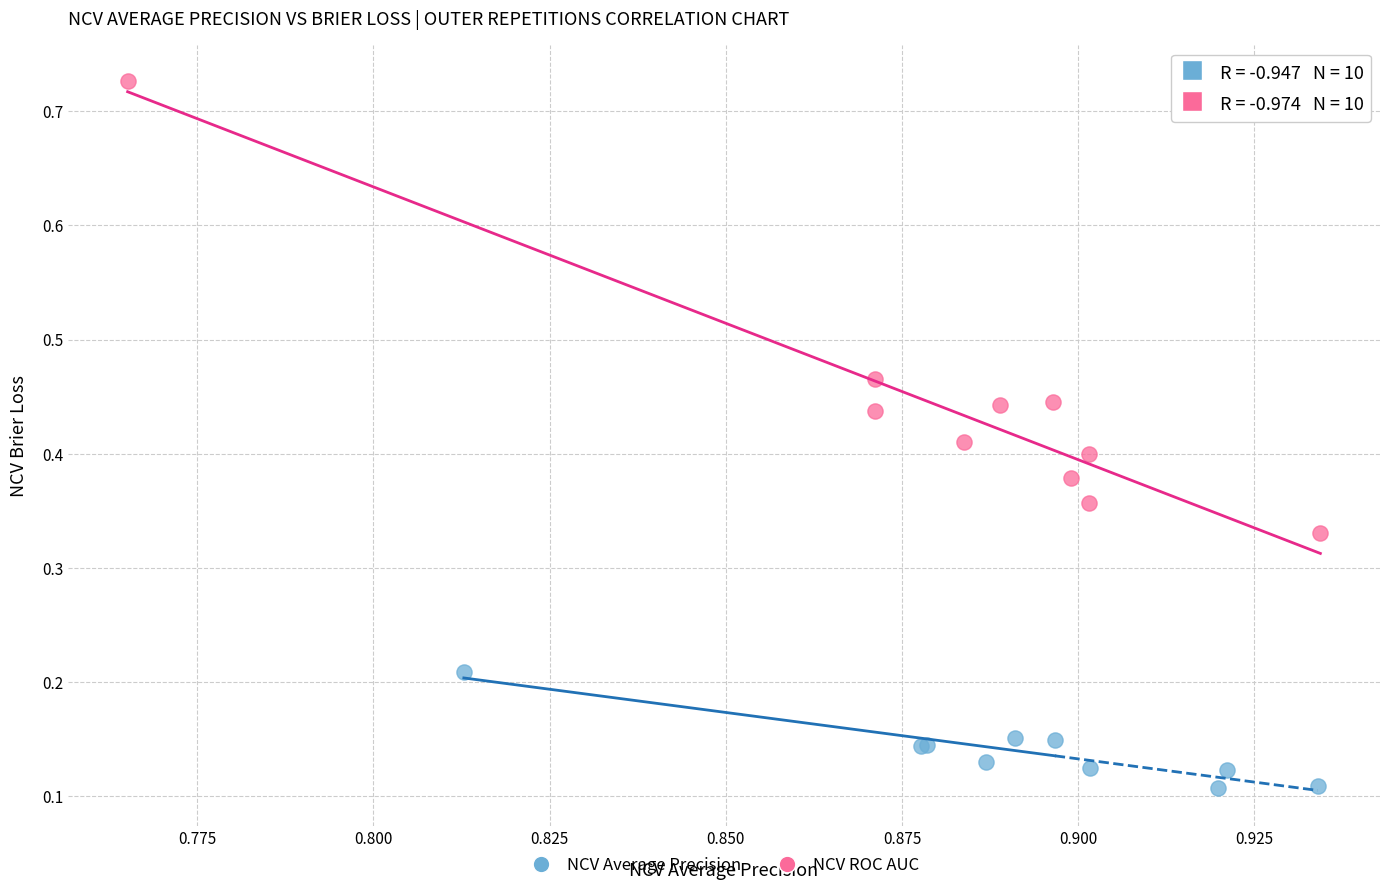

Which series contains the highest Y value?

NCV ROC AUC